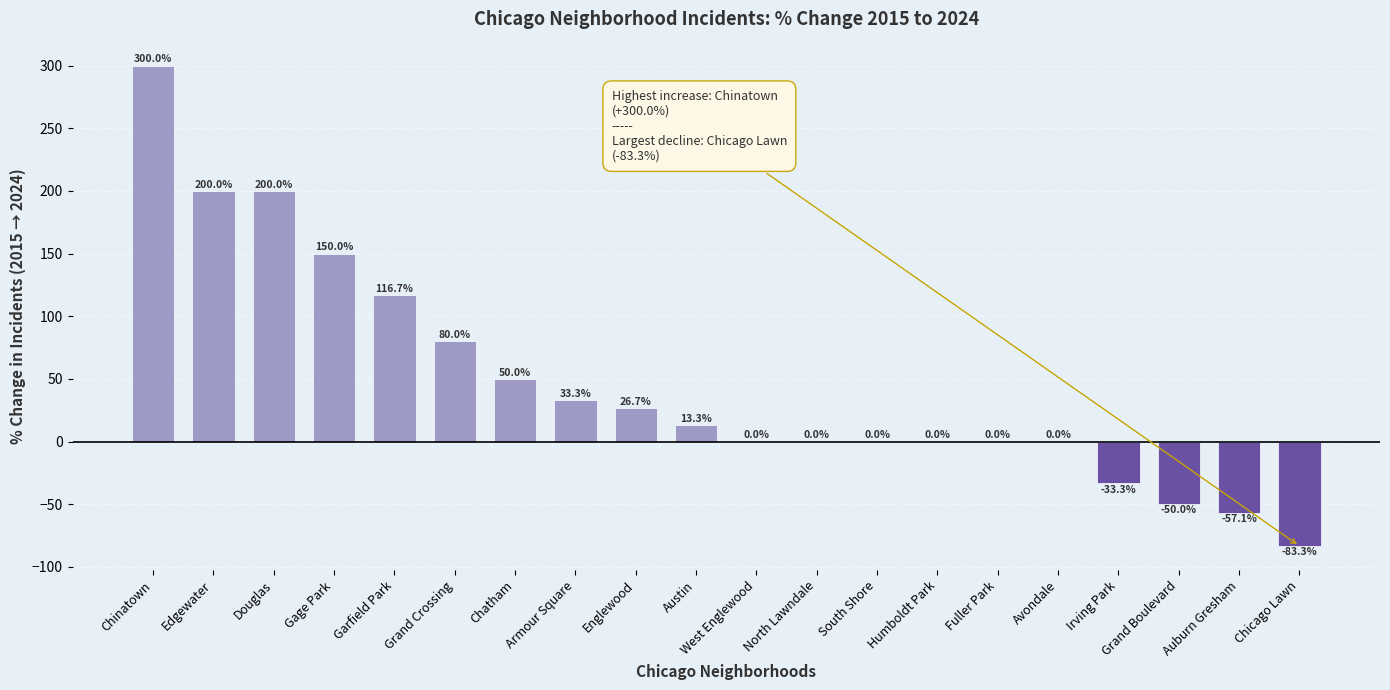

Are the bars horizontal?

No